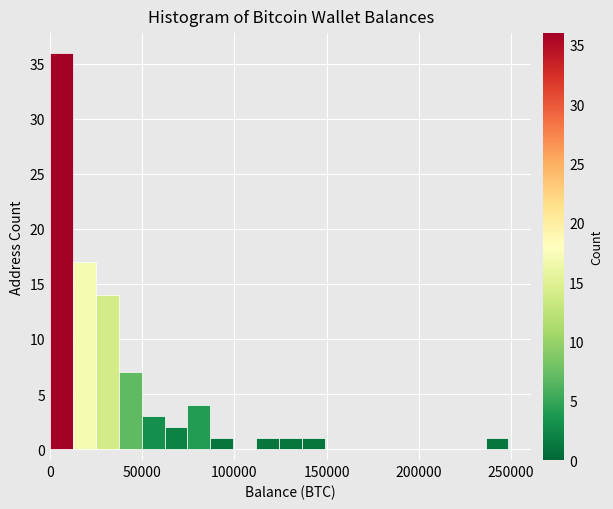

Read against the x-axis, roughly where is the centre of the tallest bar?

5000